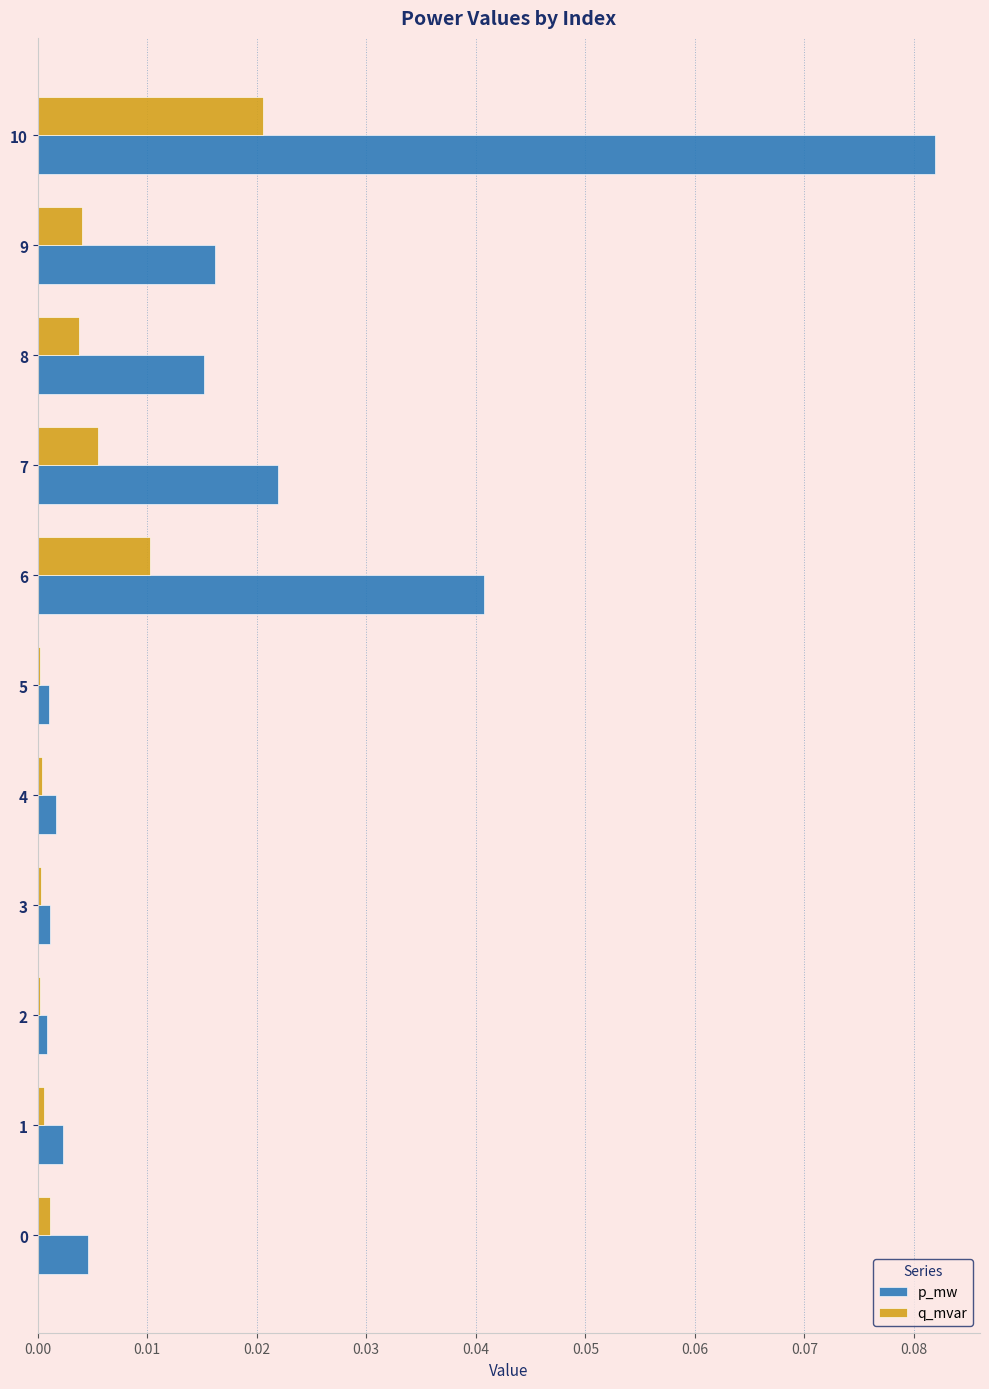

Between 4 and 6, which series saw the biggest shift?

p_mw